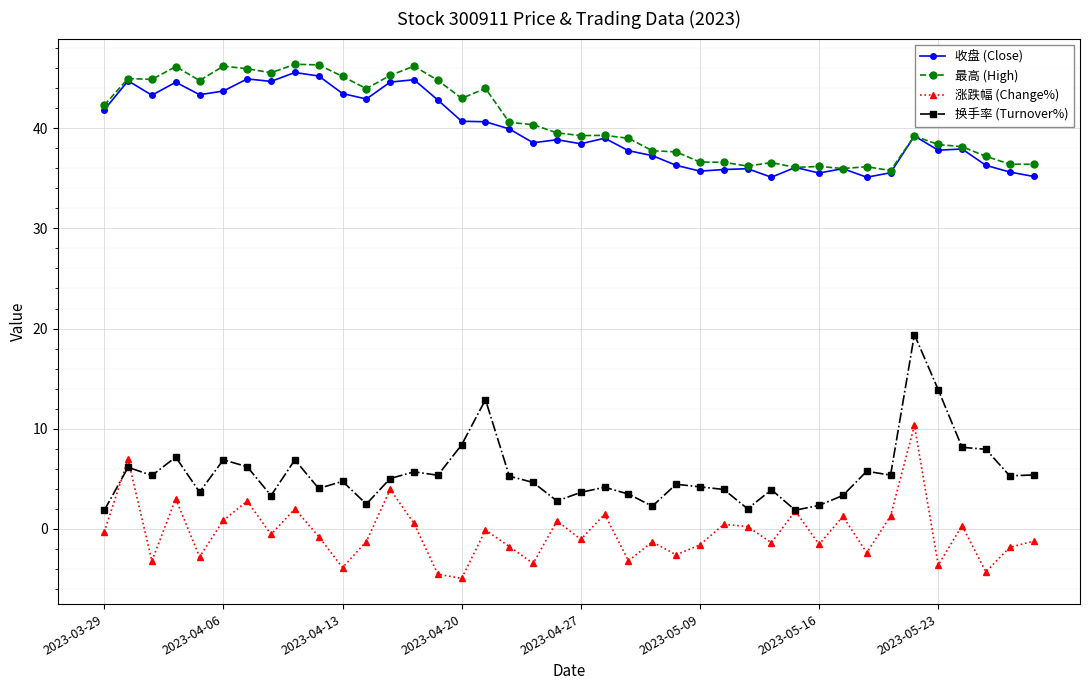

What is the value of the 换手率 (Turnover%) point at the 37th from the left?

8.1